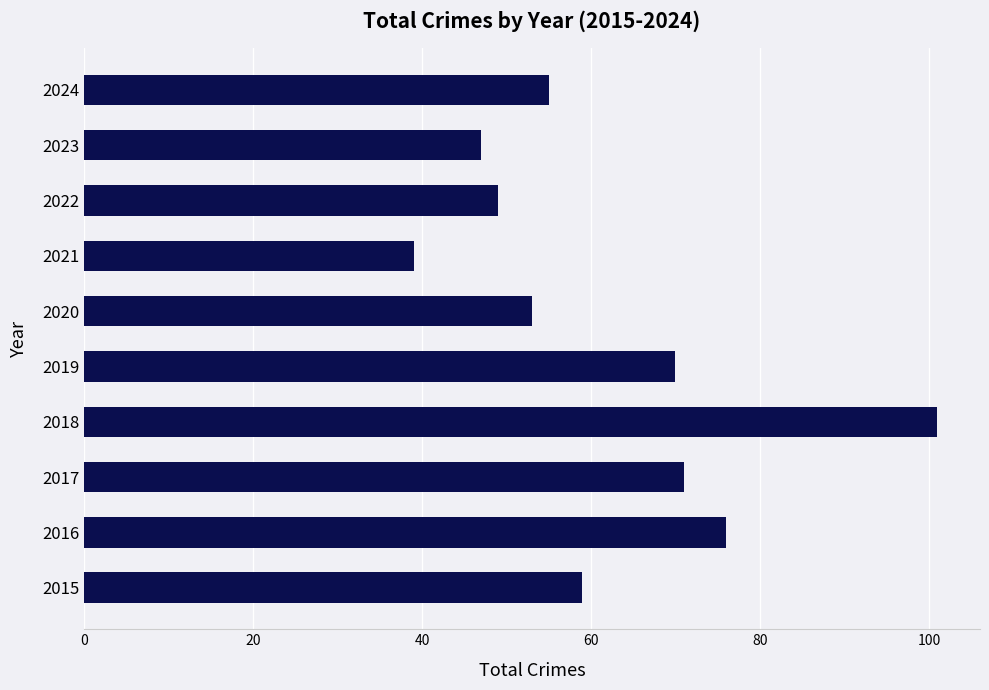

What is the difference between the maximum and minimum values?

62